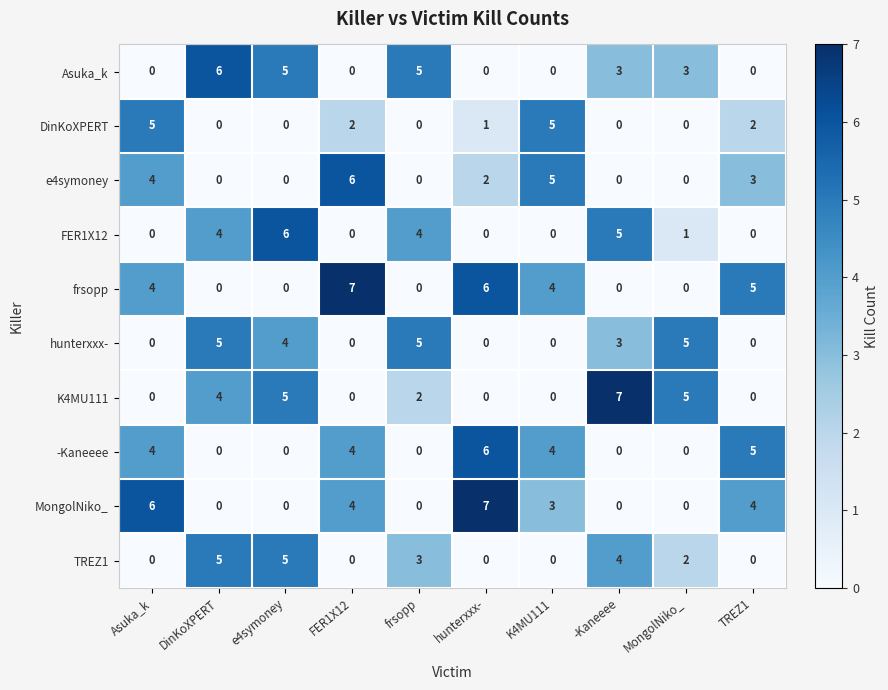

Which series has the largest total across all categories?

frsopp